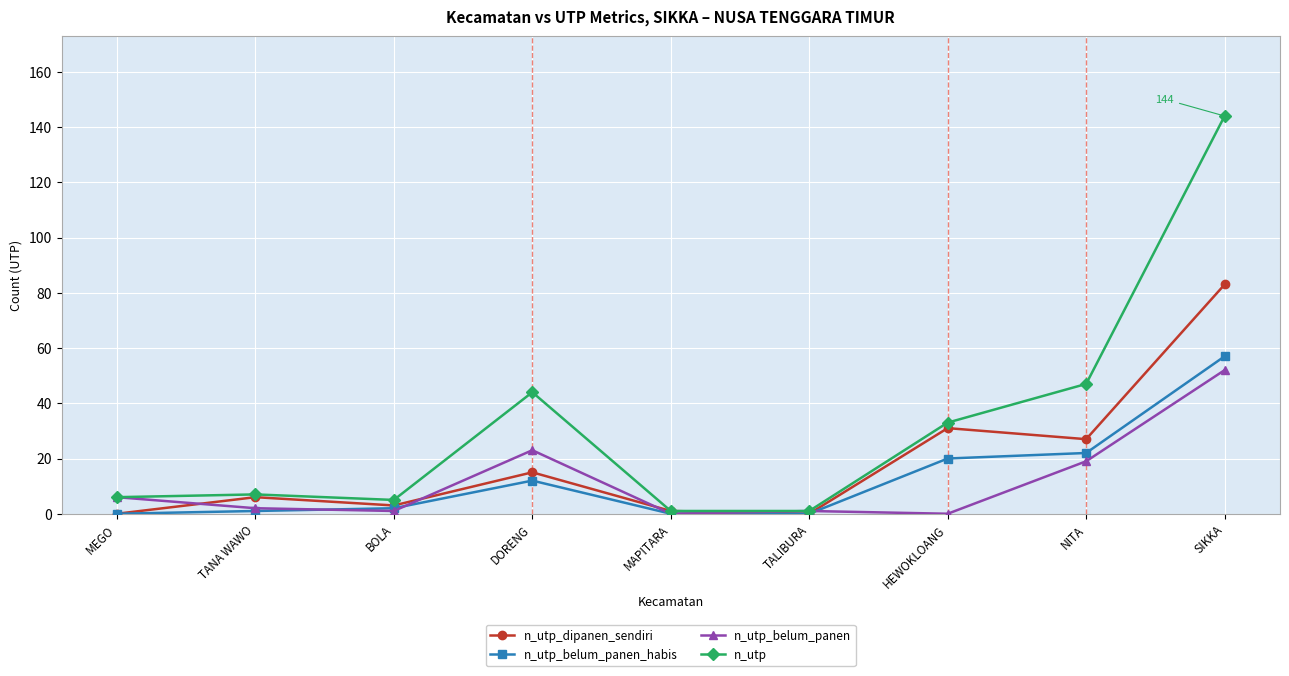

Reading right to left, extract all data points from this chart.

n_utp_dipanen_sendiri: SIKKA=83	NITA=27	HEWOKLOANG=31	TALIBURA=0	MAPITARA=1	DORENG=15	BOLA=3	TANA WAWO=6	MEGO=0
n_utp_belum_panen_habis: SIKKA=57	NITA=22	HEWOKLOANG=20	TALIBURA=0	MAPITARA=0	DORENG=12	BOLA=2	TANA WAWO=1	MEGO=0
n_utp_belum_panen: SIKKA=52	NITA=19	HEWOKLOANG=0	TALIBURA=1	MAPITARA=0	DORENG=23	BOLA=1	TANA WAWO=2	MEGO=6
n_utp: SIKKA=144	NITA=47	HEWOKLOANG=33	TALIBURA=1	MAPITARA=1	DORENG=44	BOLA=5	TANA WAWO=7	MEGO=6